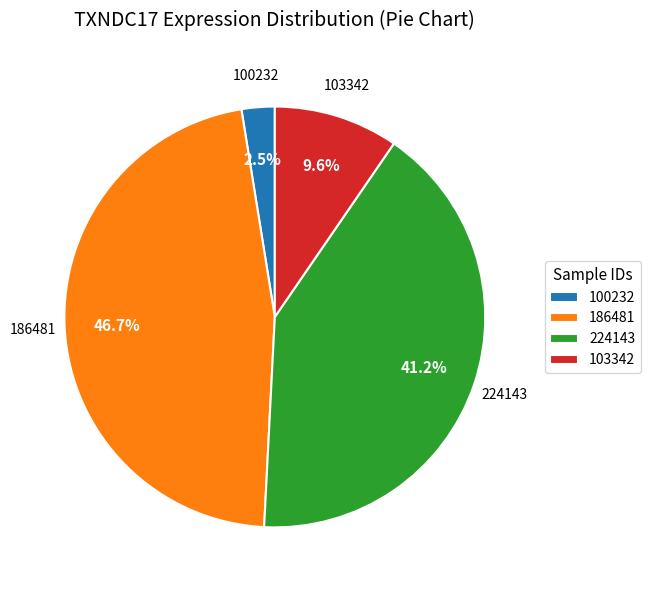

What is the ratio of the value at 224143 to the value at 103342?

4.3